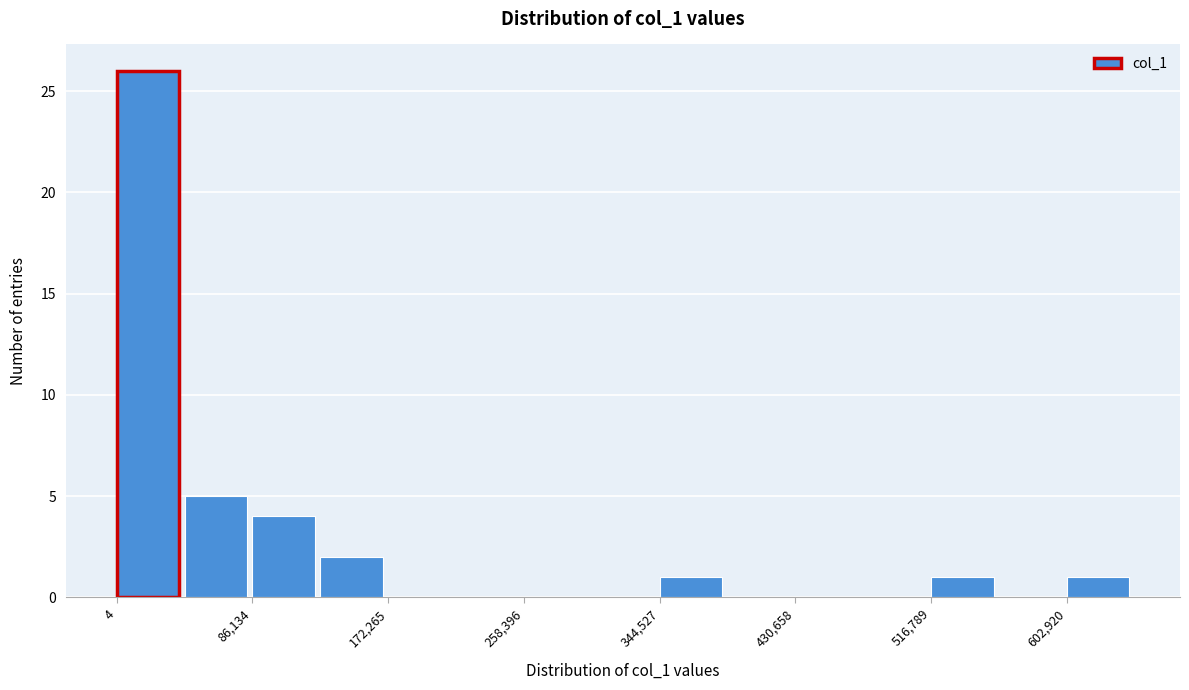

What is the height of the bar covering 90000 to 130000 on the x-axis? Neither the bar edges nor the heights are printed on the chart, so give them approximately, as read against the axes.

4